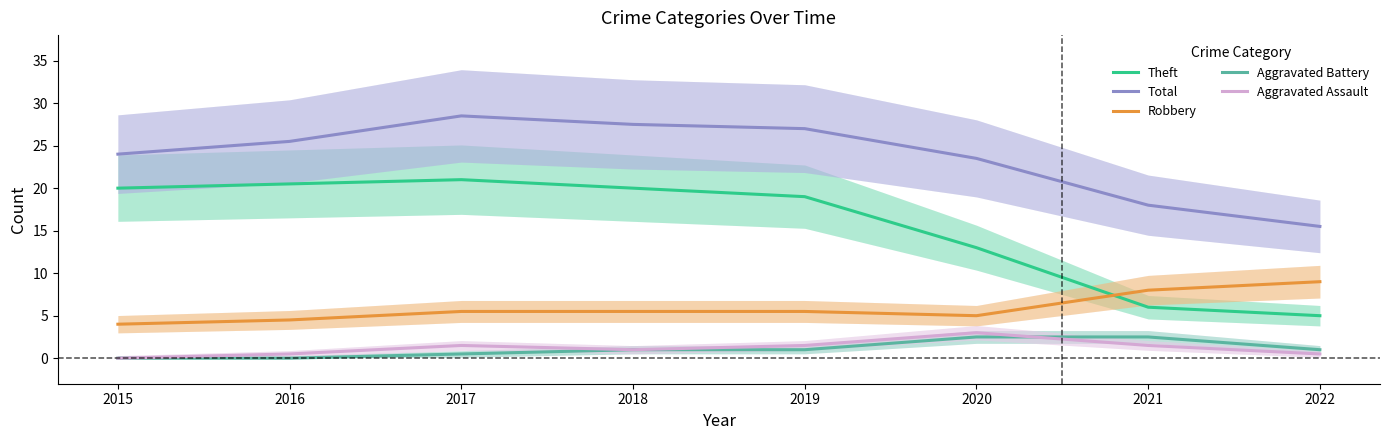

True or false: Aggravated Assault has a value of 0.4 at 2021.

False